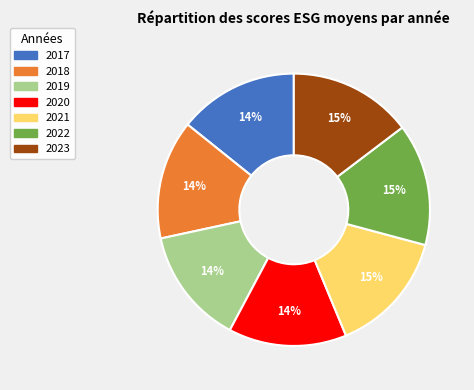

Is it true that 2020 is 14% of the pie?

True